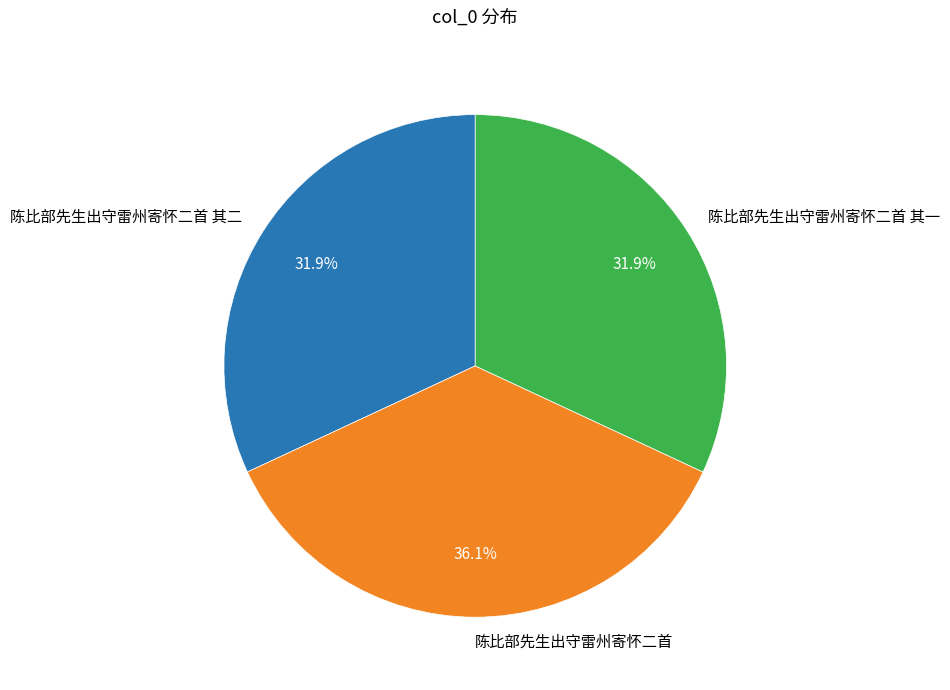

Combined, what portion of the pie is 陈比部先生出守雷州寄怀二首 其二 and 陈比部先生出守雷州寄怀二首?

68.1%